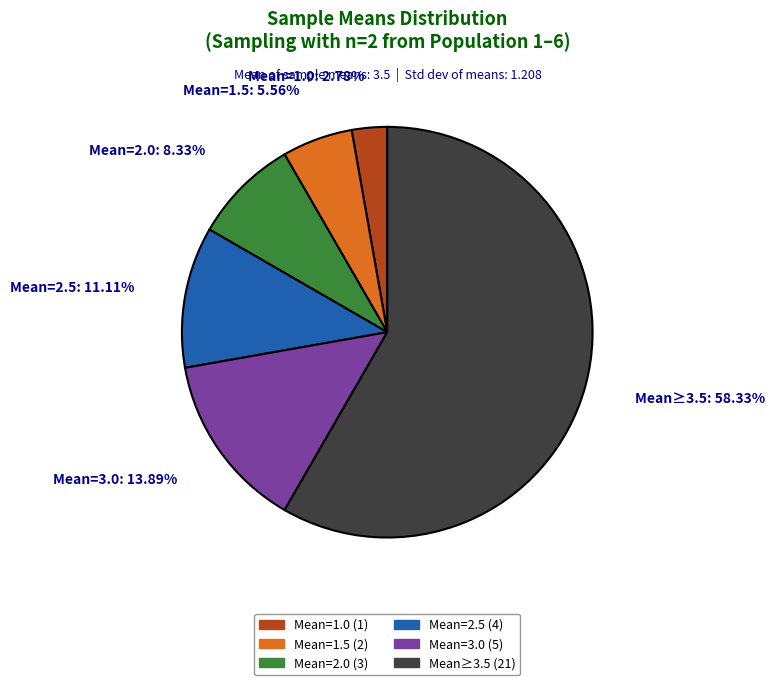

How many segments does this pie chart have?

6